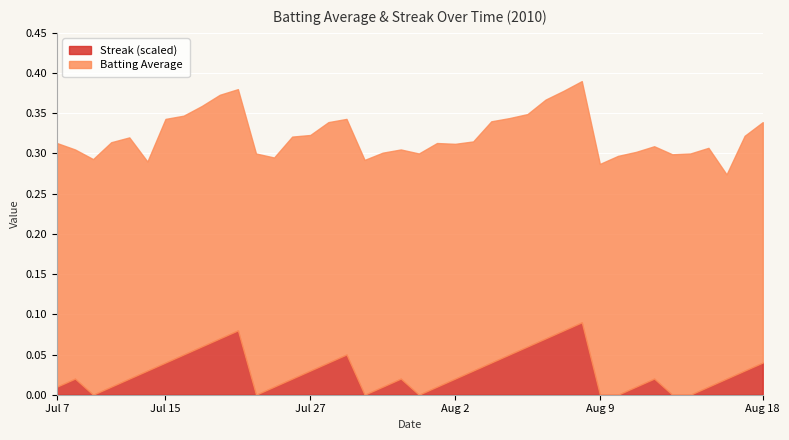

Which category has the lowest value in the Streak series?

2010-07-09